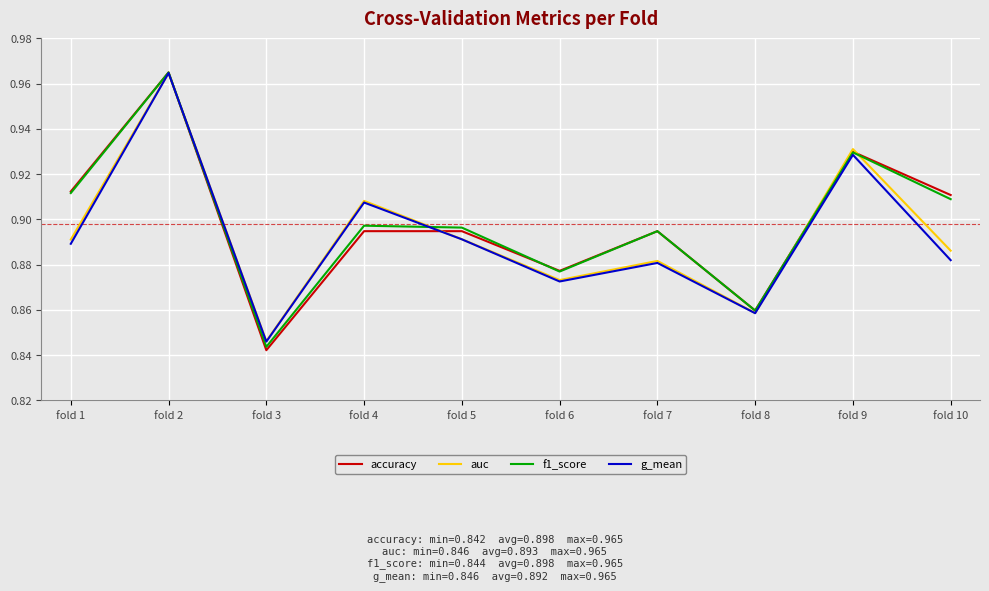

Is this an area chart (filled region under the line)?

No